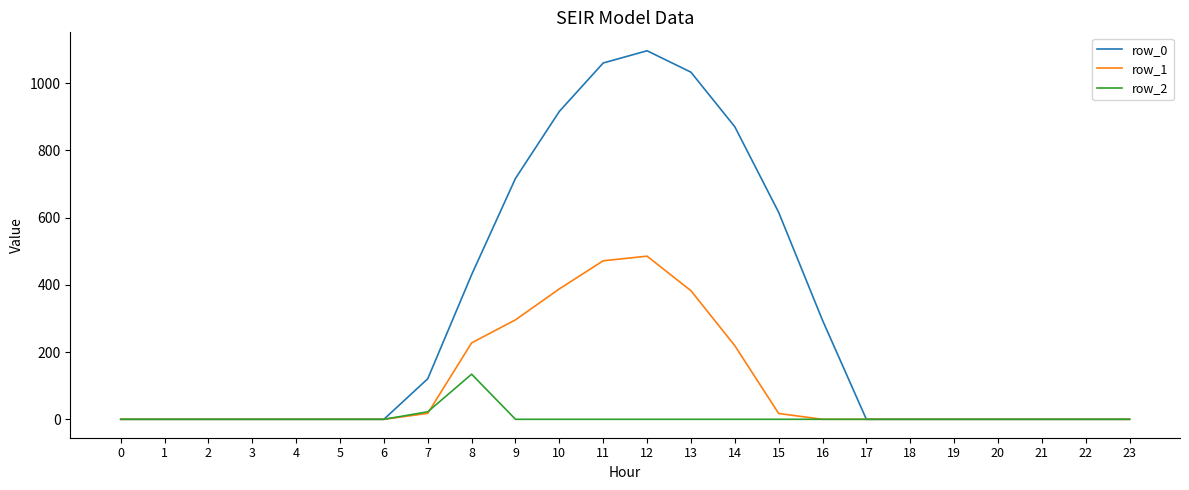

Is this an area chart (filled region under the line)?

No